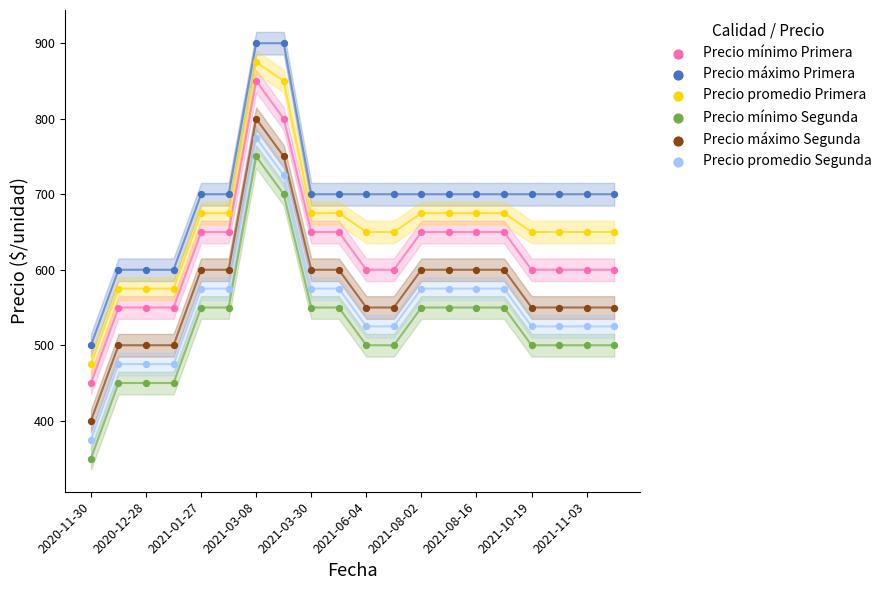

Which series reaches the maximum Y coordinate?

Precio máximo Primera